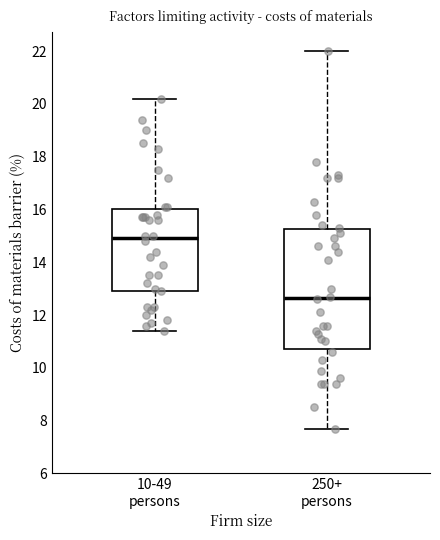

Which box has the highest median line?

10-49 persons